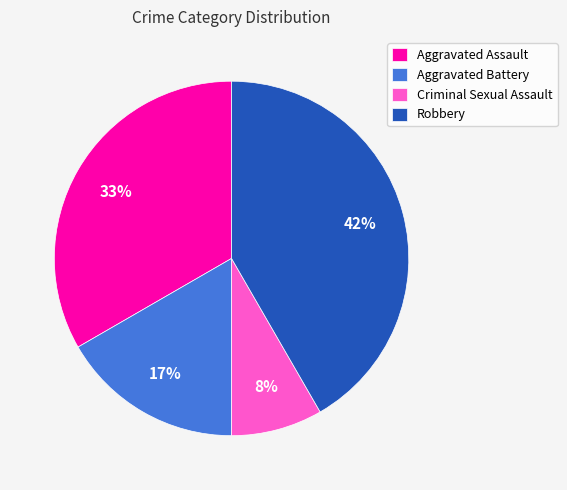

True or false: Robbery accounts for 42% of the total.

True